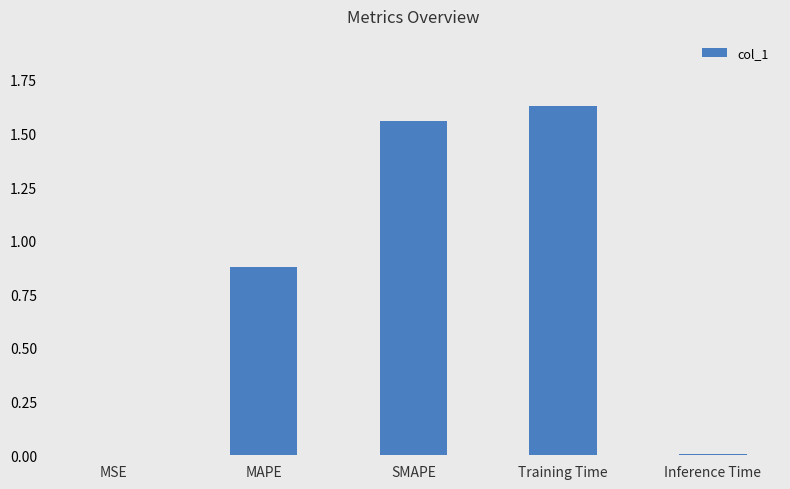

Between Training Time and MAPE, which is larger?

Training Time